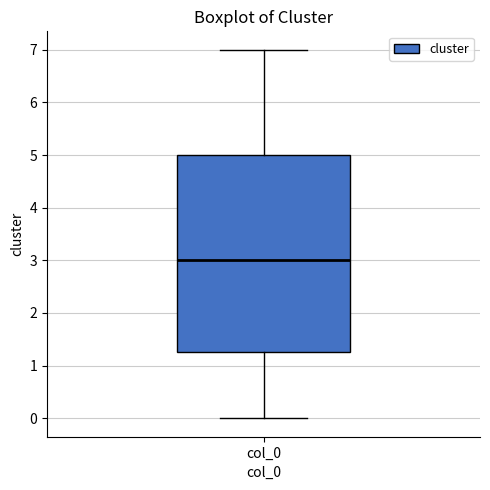

Transcribe this box plot: give where the median line is, the range the box spans, and where the two whiskers end, as read against the y-axis. The values are not printed on the chart, so give them approximately, as read against the axis.

median 3.0, box 1.3 to 5.0, whiskers 0.0 to 7.0